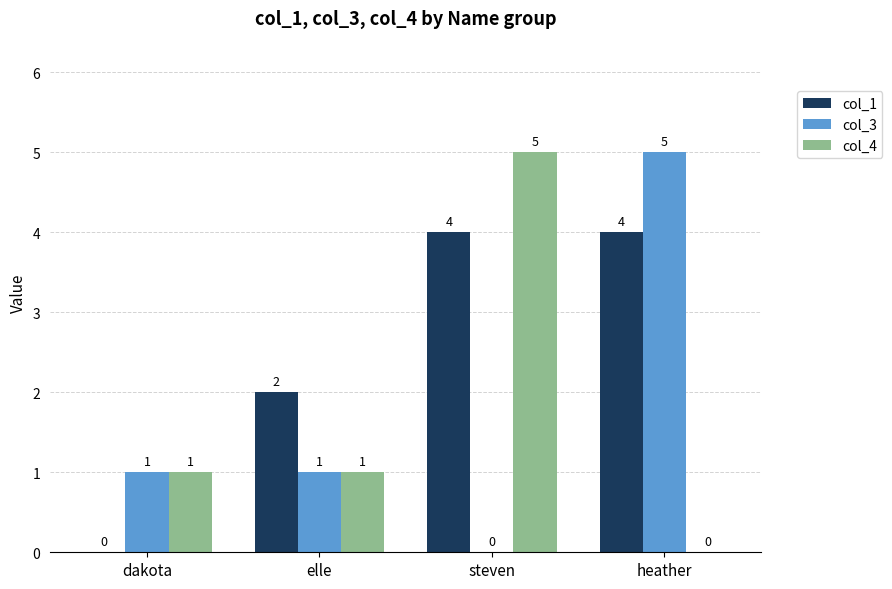

How many col_1 values are between 2 and 4?

3